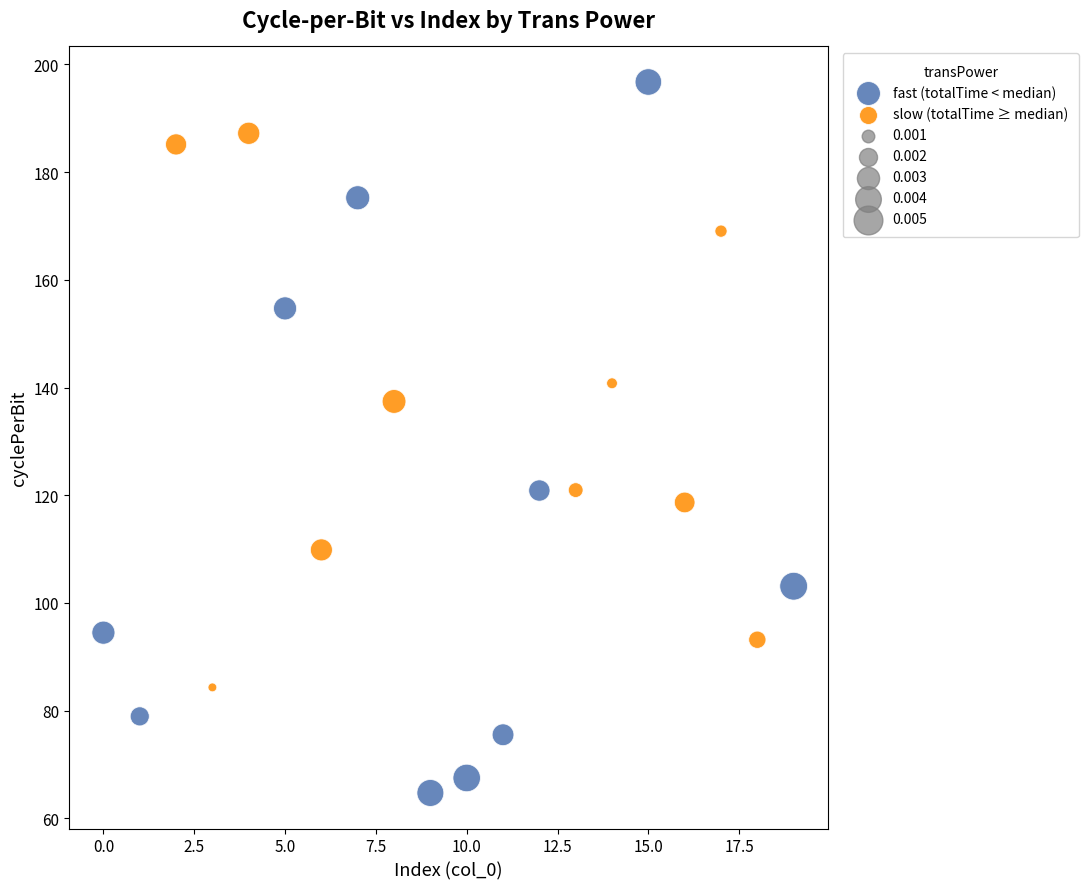

Which series has the widest spread of Y values?

fast (totalTime < median)